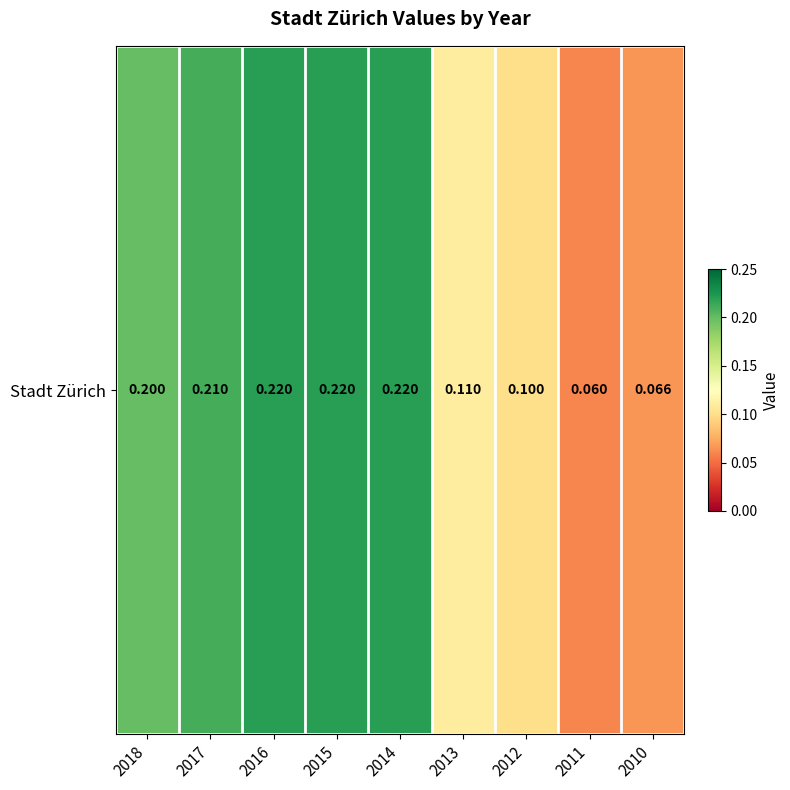

The value at 2010 is 0.1. True or false?

True